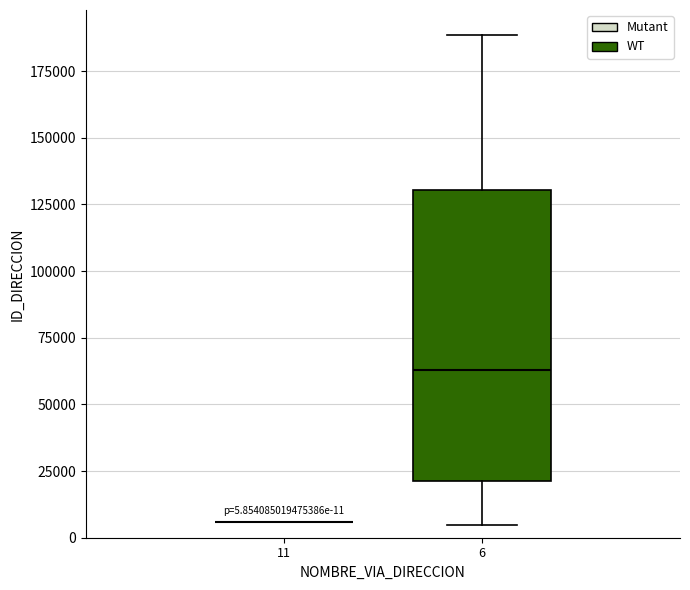

Which box is the tallest, from its lower edge to its upper edge?

6